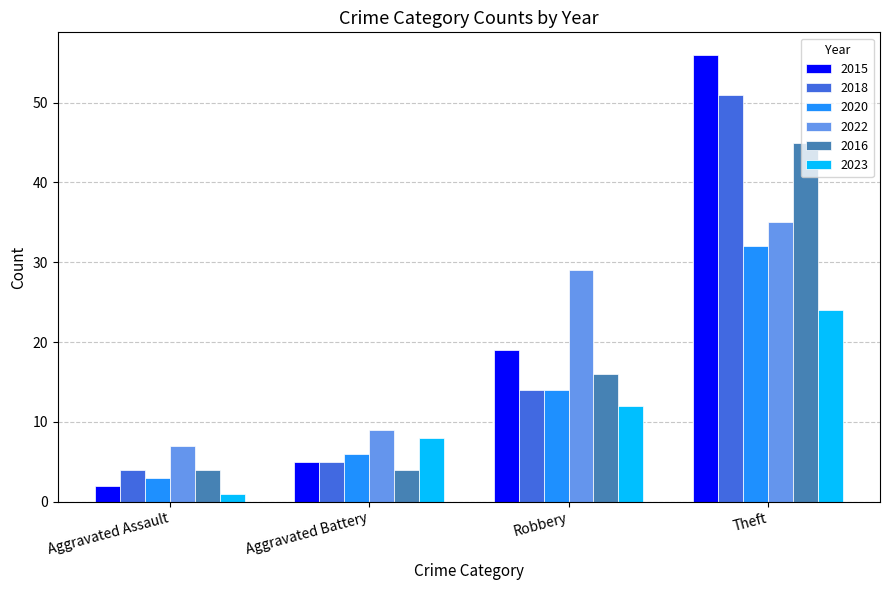

What is the total value across all series at Robbery?

104